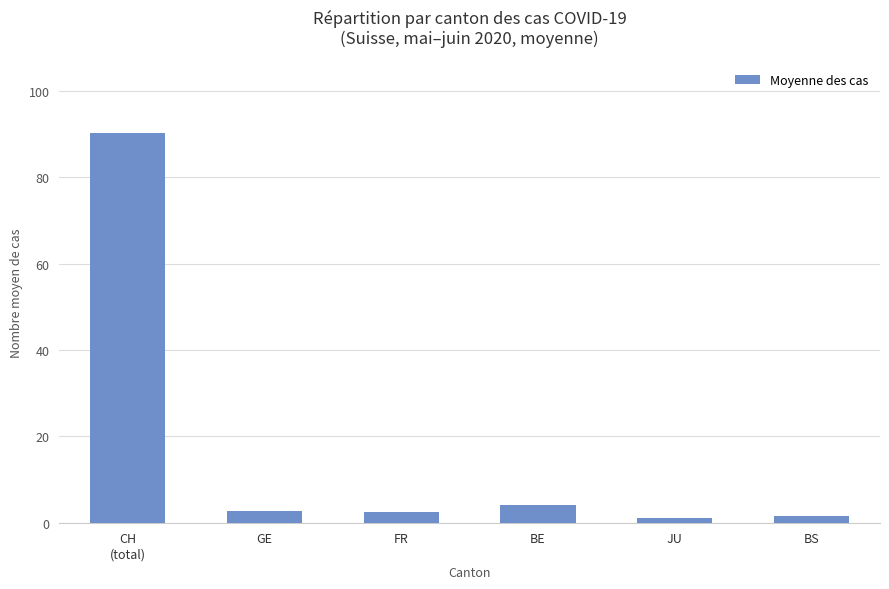

Between BS and GE, which is larger?

GE